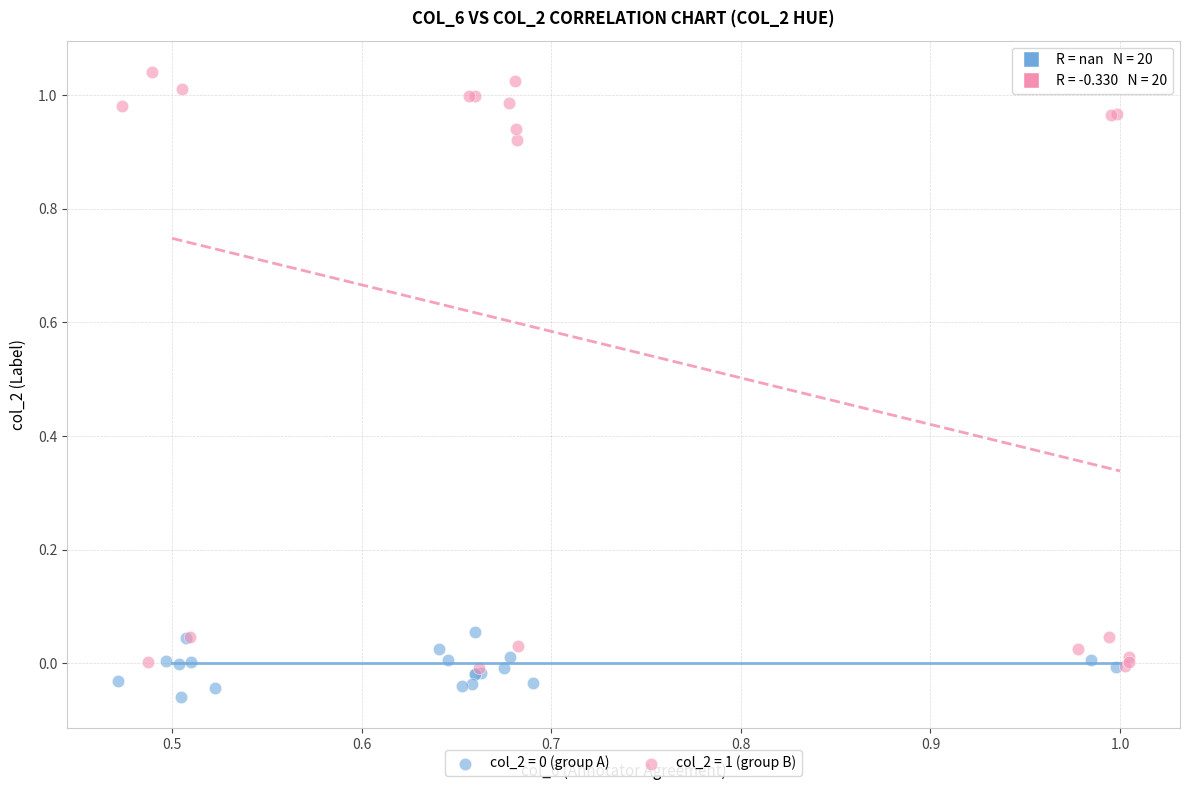

Which series has the widest spread of Y values?

col_2 = 1 (group B)